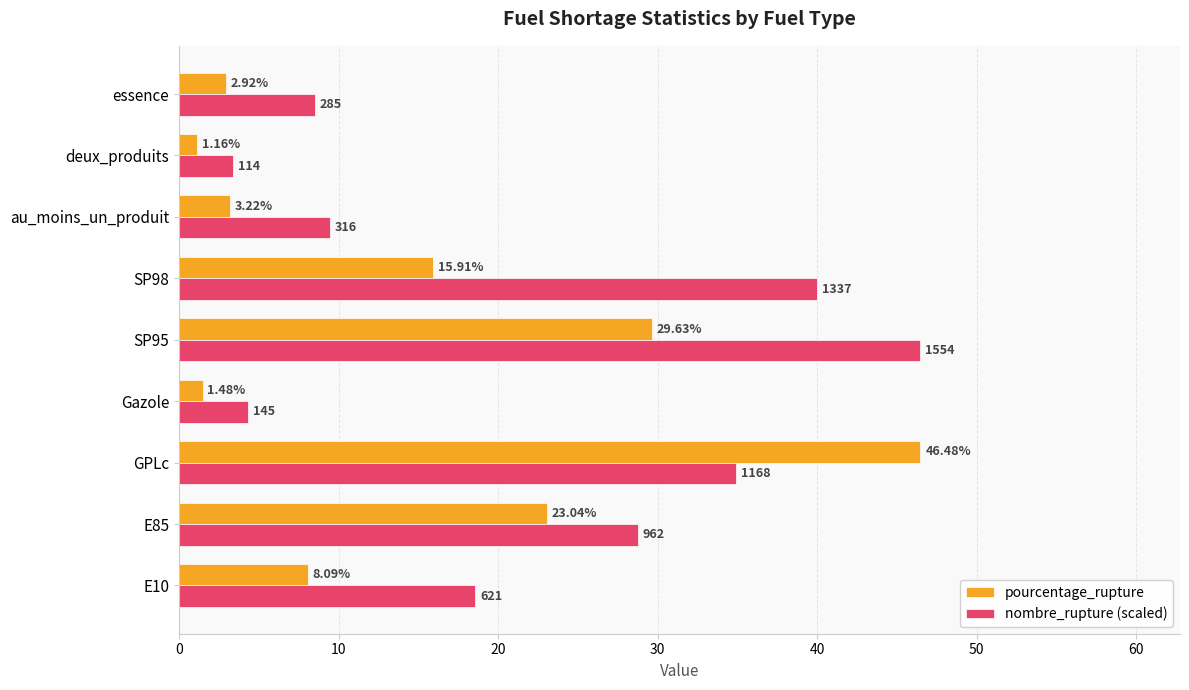

Which series has the widest spread of values?

pourcentage_rupture